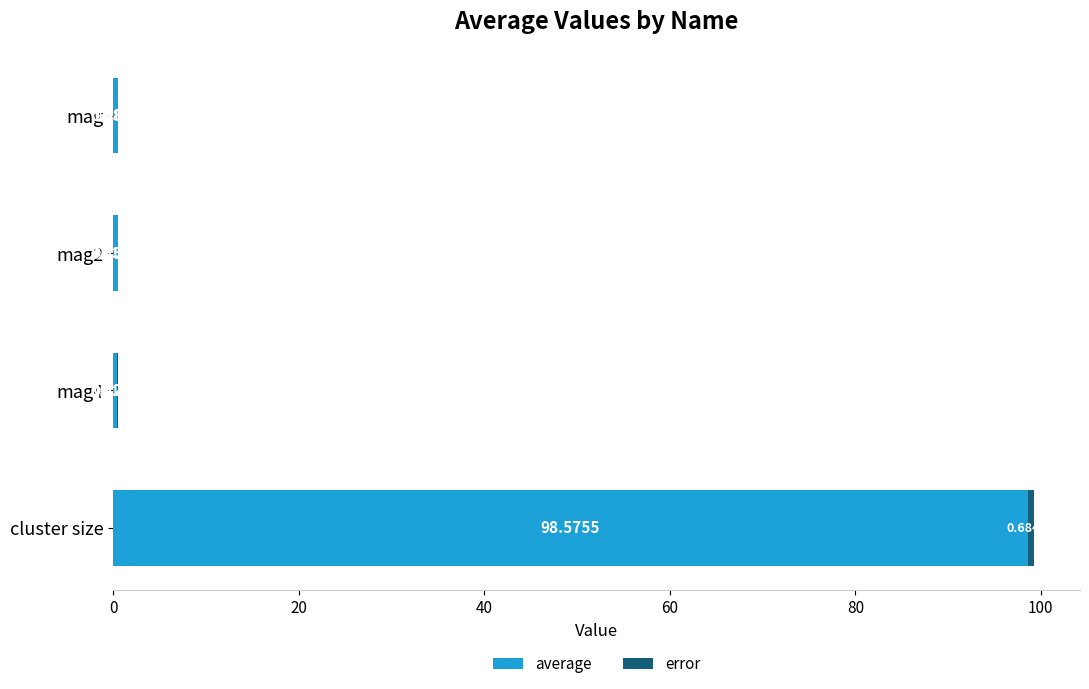

At which category is the sum across all series the highest?

cluster size